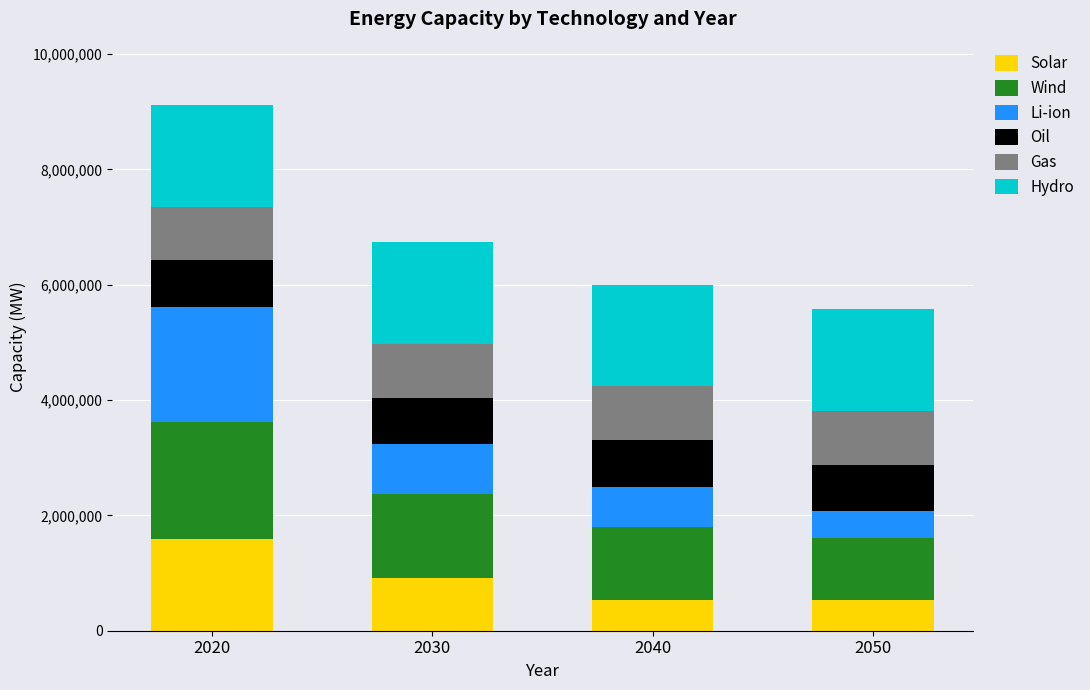

What is the sum of the Solar values at 2020 and 2050?

2129883.6